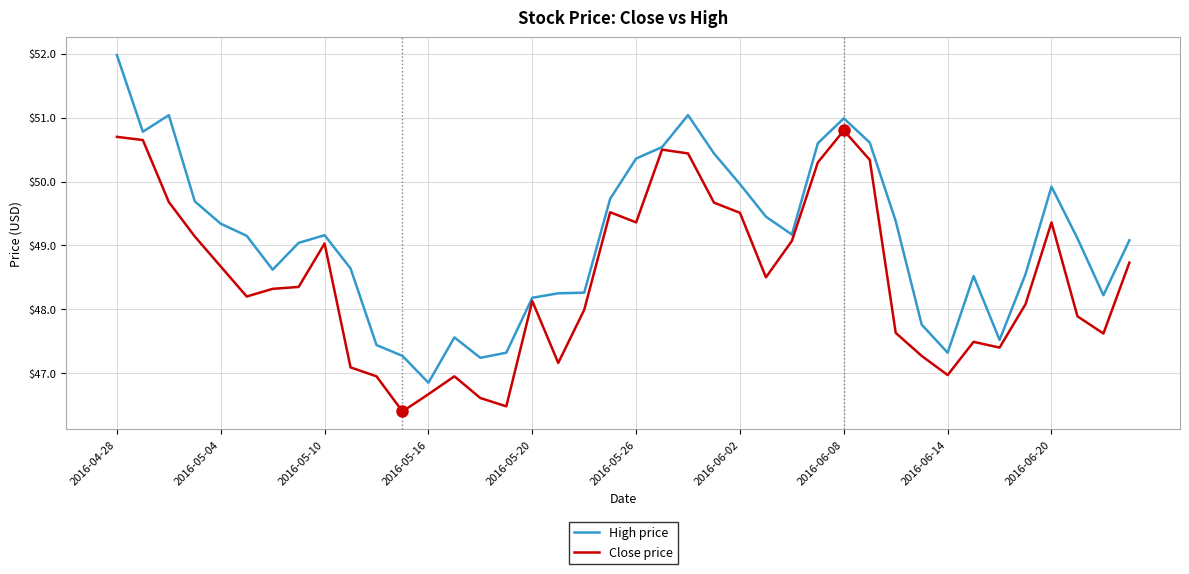

What is the greatest value displayed?

52.0